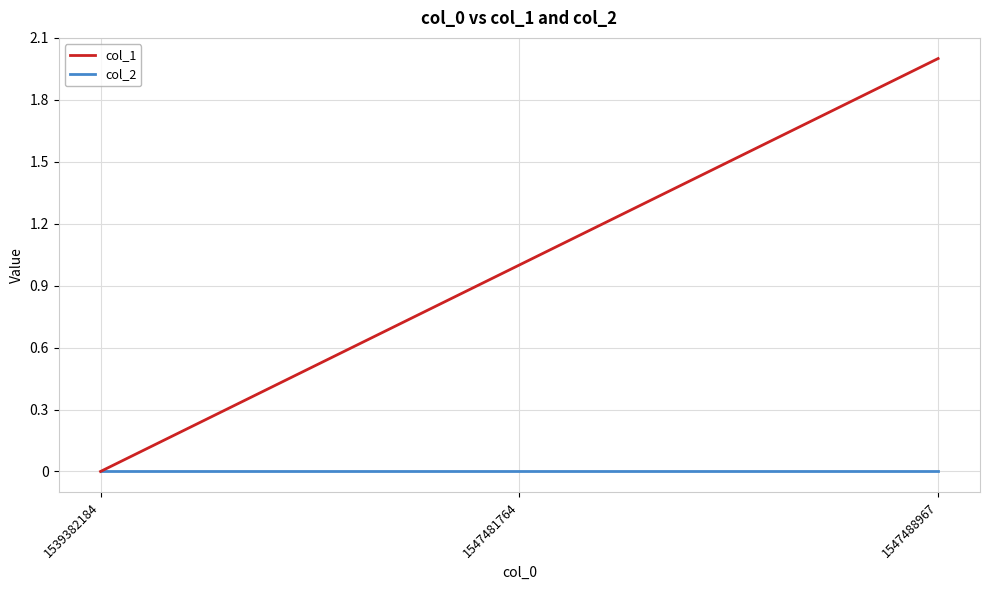

At which label is col_1 closest to 1?

1547481764